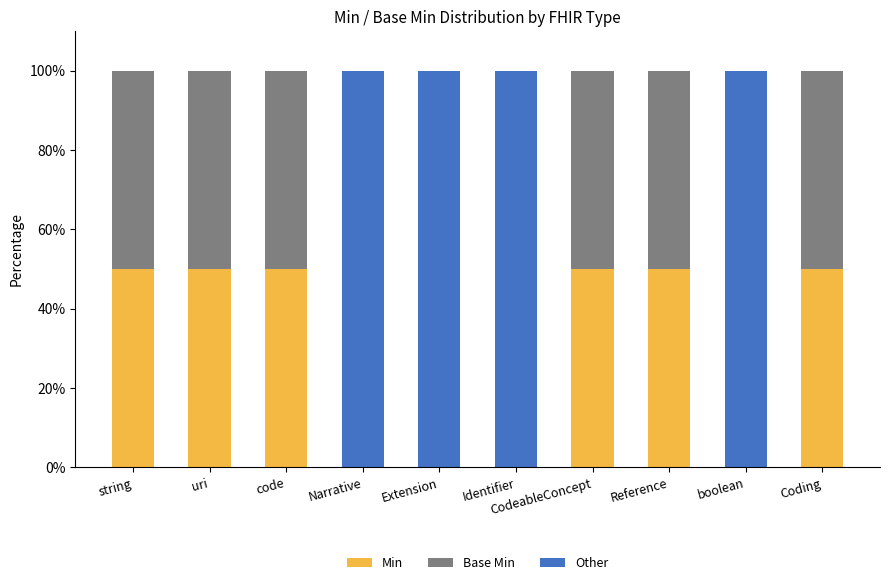

What is the total value across all series at Identifier?

100